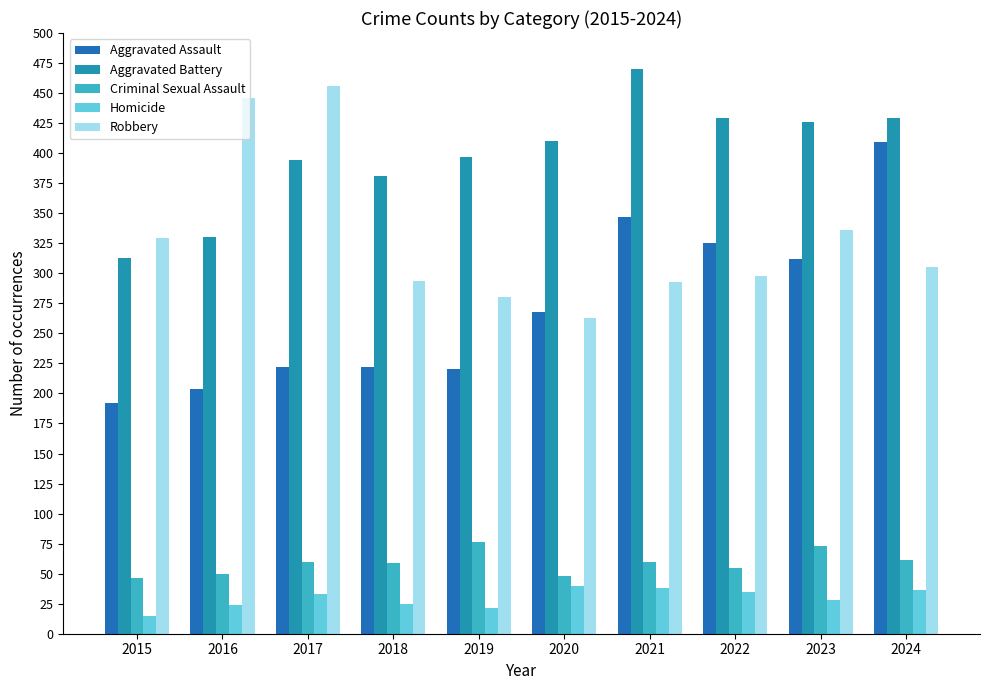

What is the difference between the second highest and minimum values in the Aggravated Battery series?

116